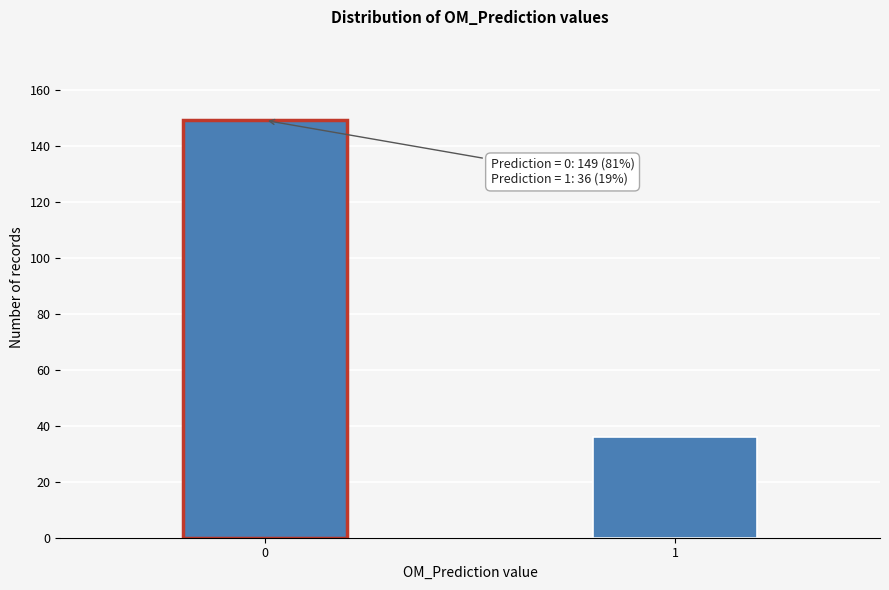

Reading left to right, extract all data points from this chart.

149	36